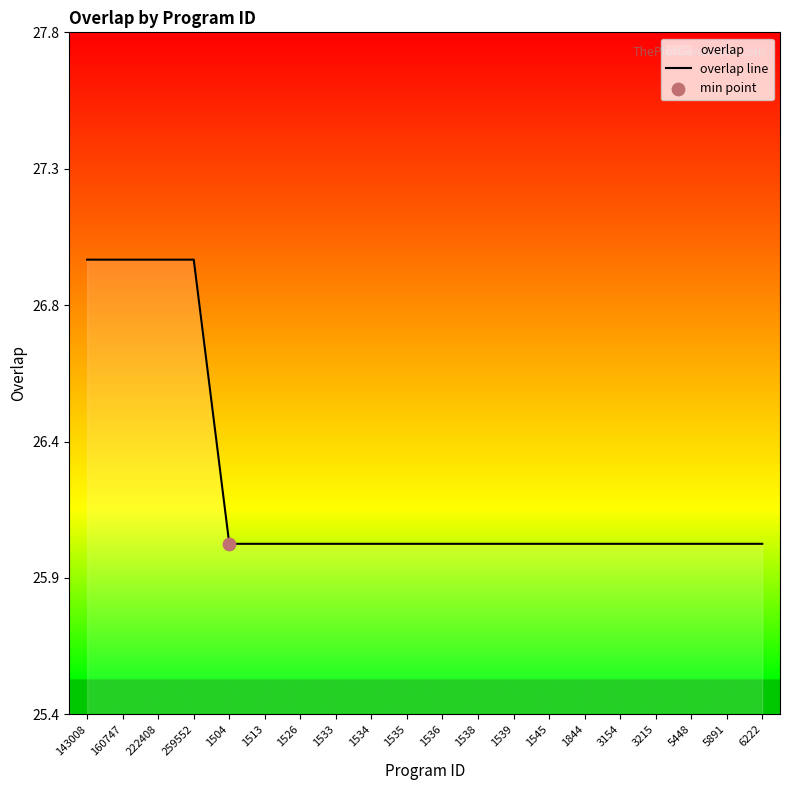

Approximately how many times larger is the value at 6222 compared to 1535?

1.0